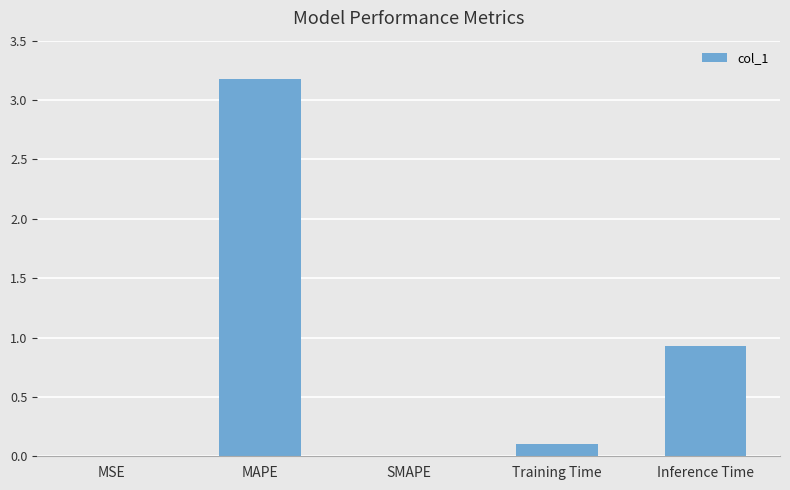

What is the sum of all values?

4.2